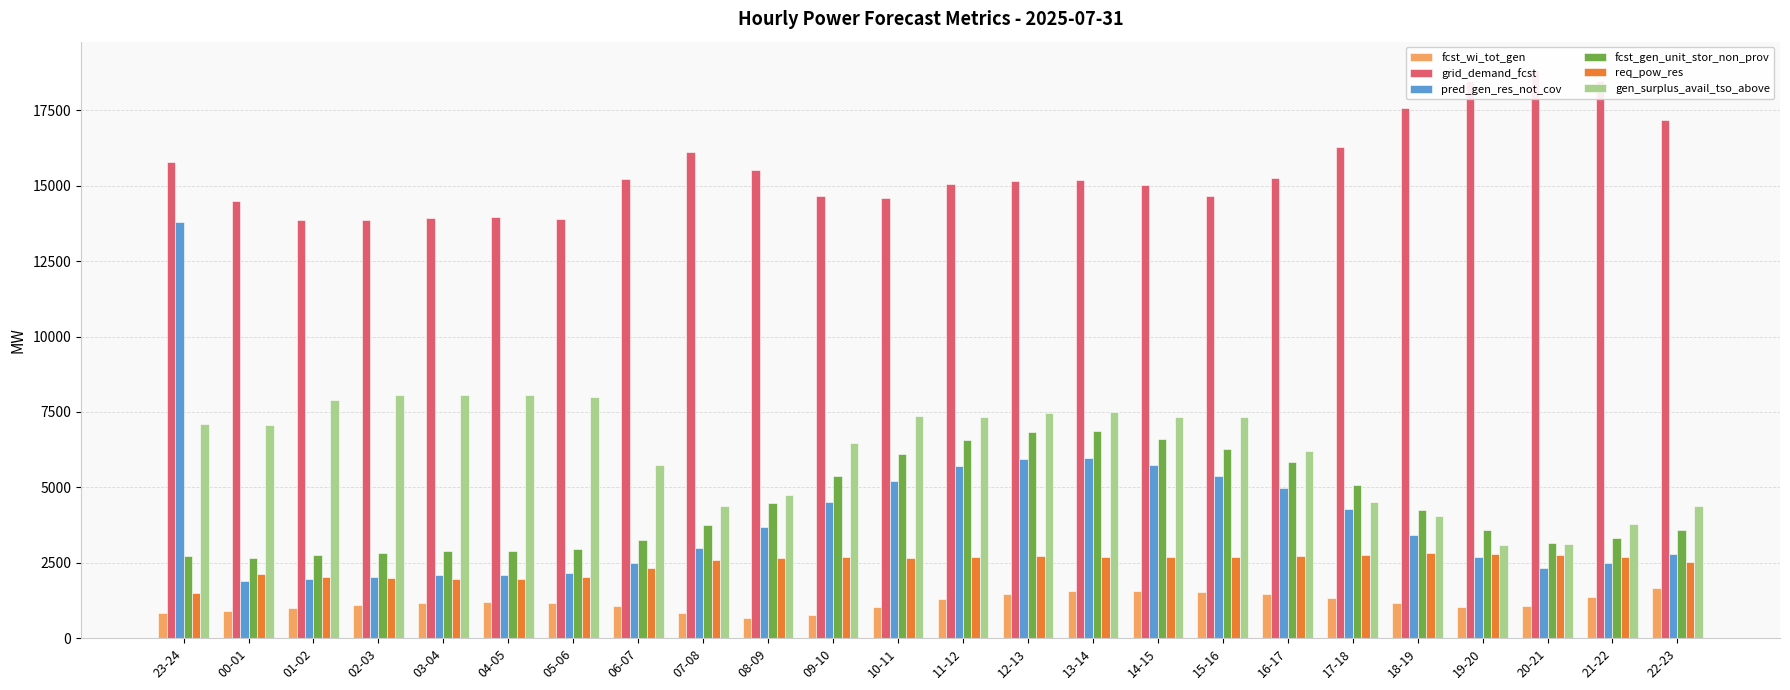

What is the difference between the maximum and minimum values in the pred_gen_res_not_cov series?

11923